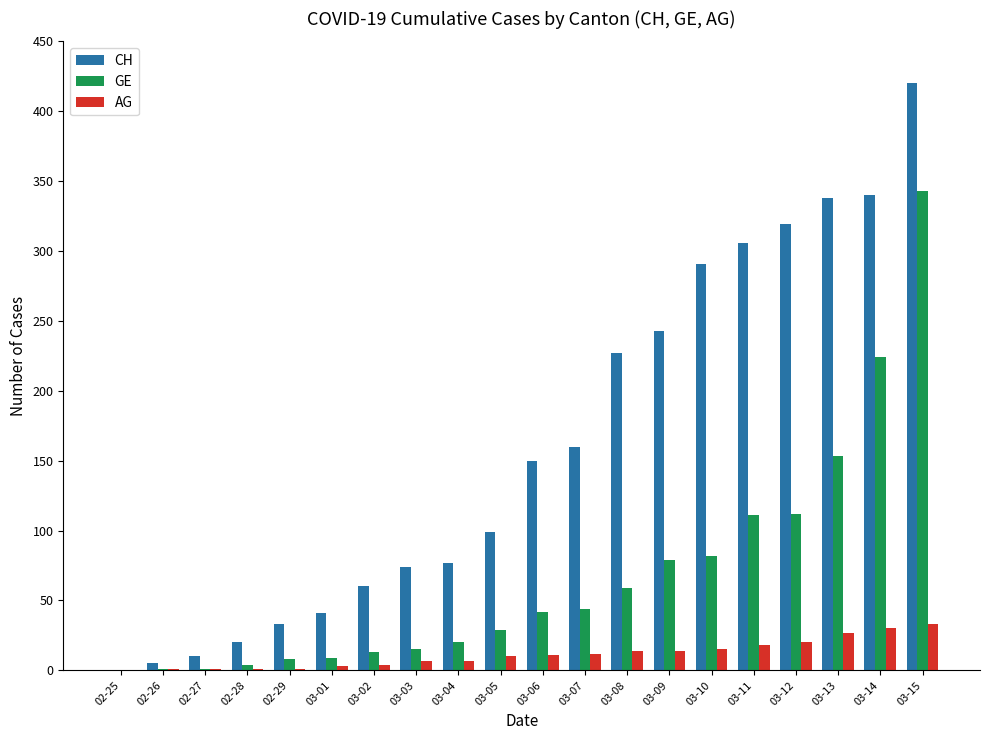

How many data points does each series have?

20